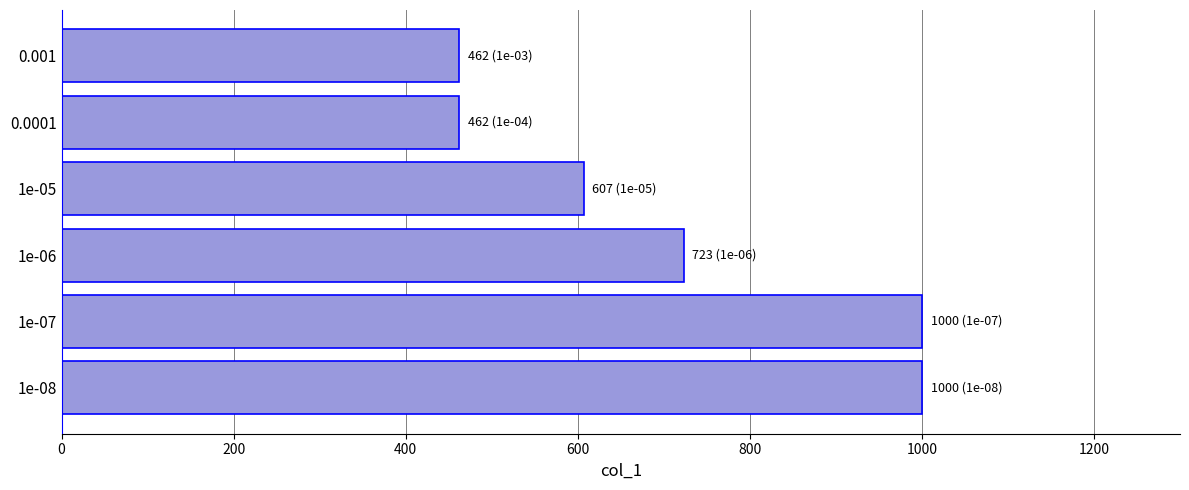

What is the difference between the values at 1e-05 and 0.0001?

145